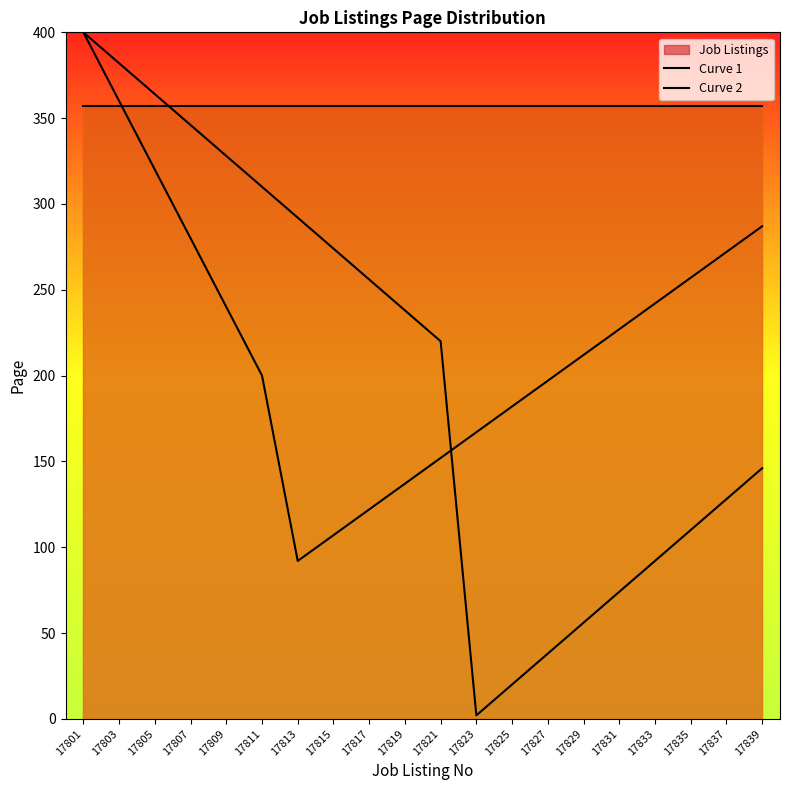

Does the chart display data point markers on the line(s)?

No